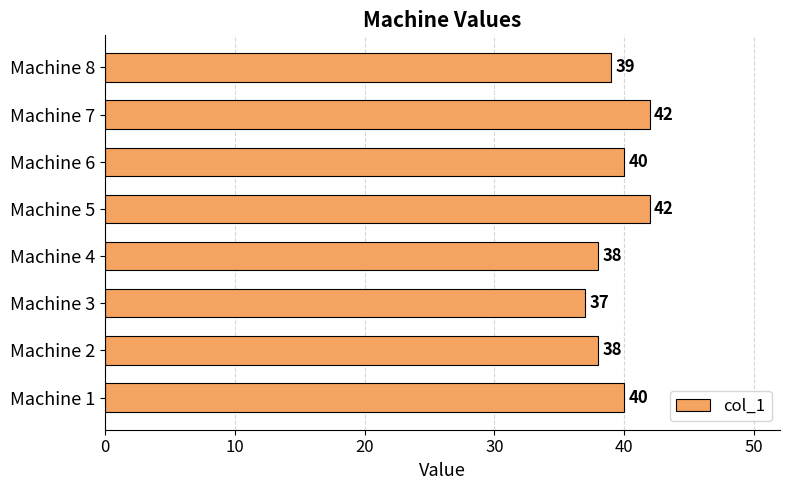

Reading bottom to top, list all the values displayed in this chart.

40	38	37	38	42	40	42	39